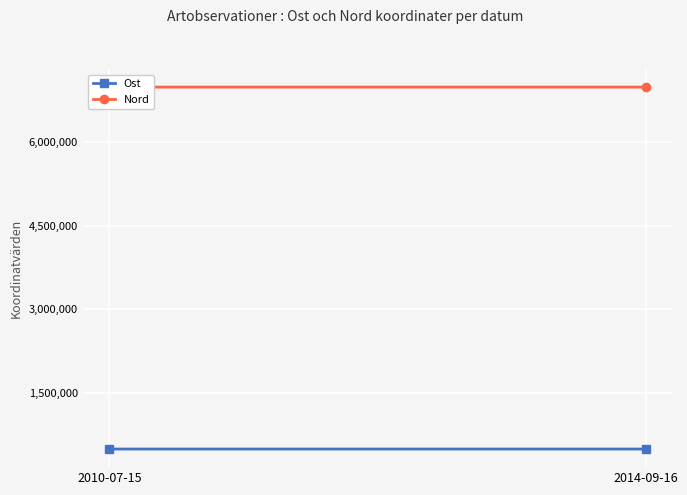

At which label does Ost first exceed 497663?

2010-07-15